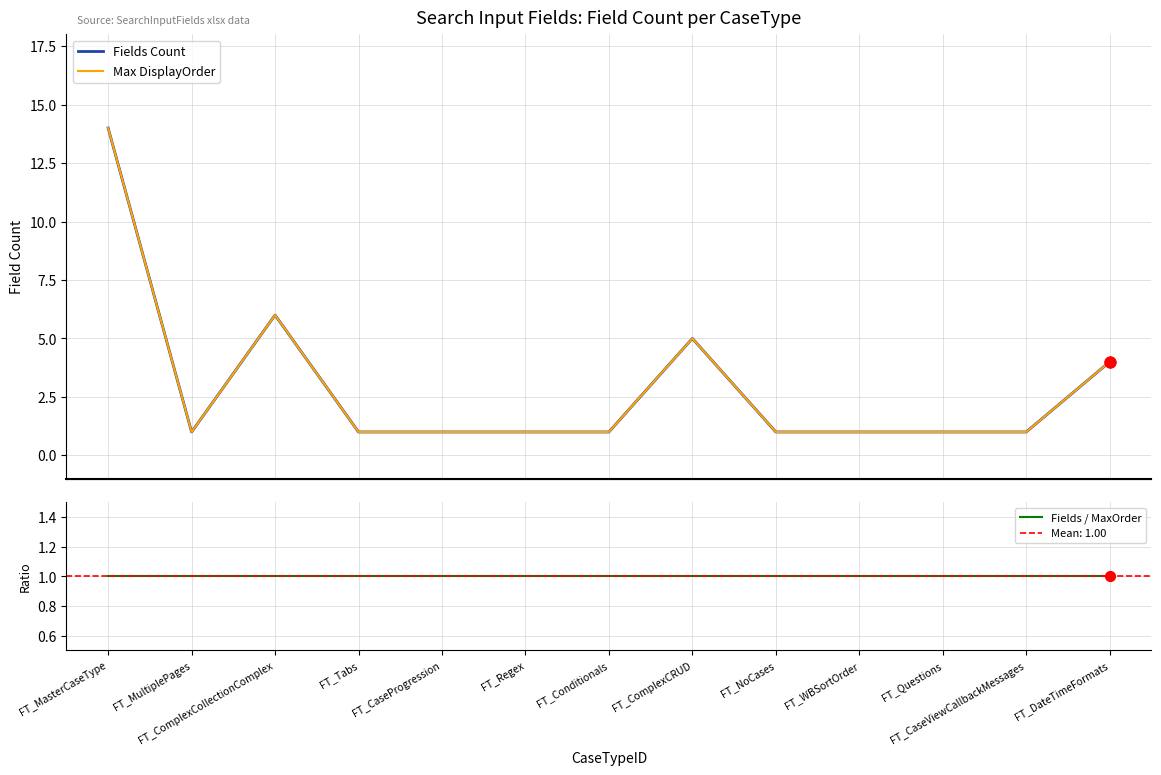

Which series reaches the maximum Y coordinate?

Fields Count